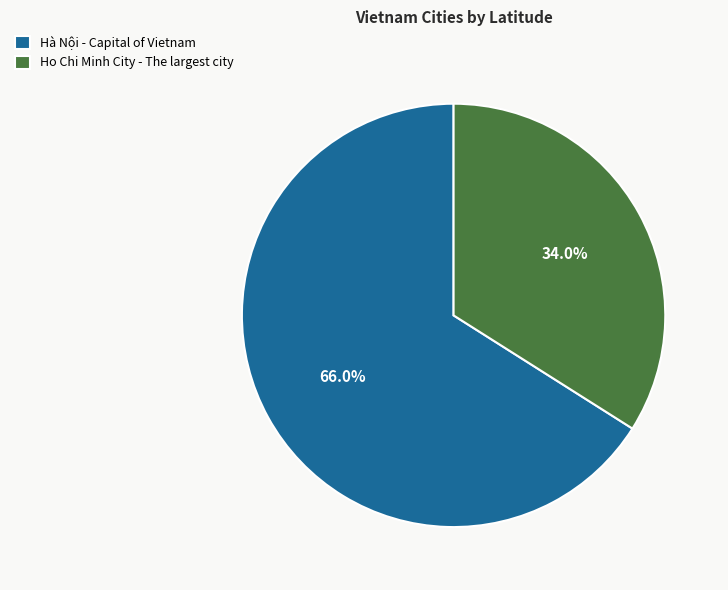

Rank the categories by value from highest to lowest.

Hà Nội - Capital of Vietnam, Ho Chi Minh City - The largest city